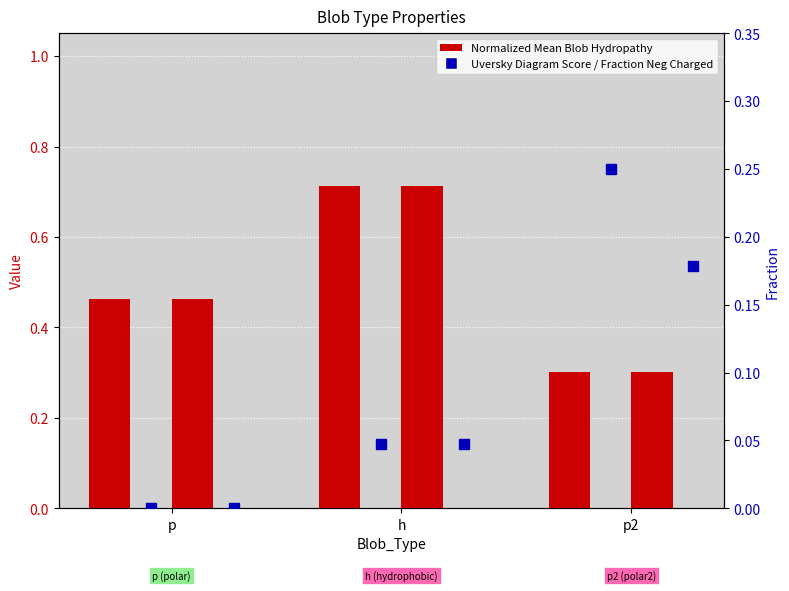

Read the Normalized_Mean_Blob_Hydropathy value at p.

0.5